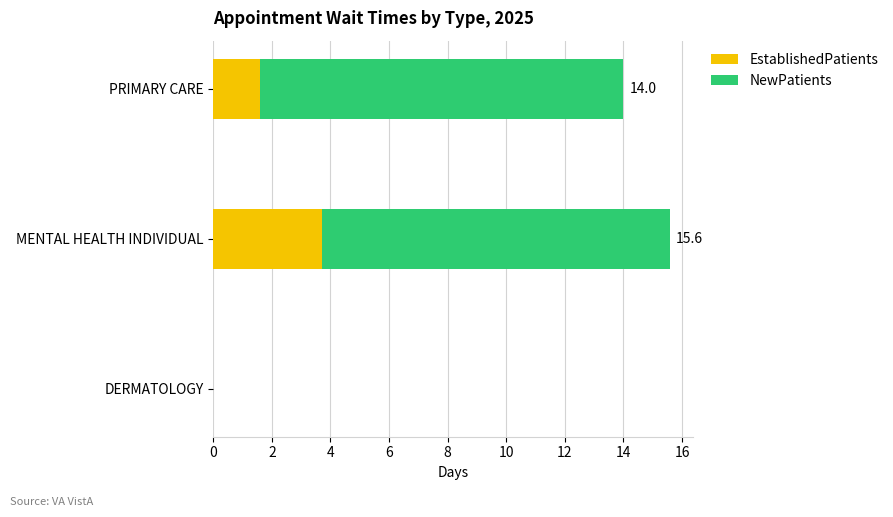

What value does the EstablishedPatients series have at PRIMARY CARE?

1.6